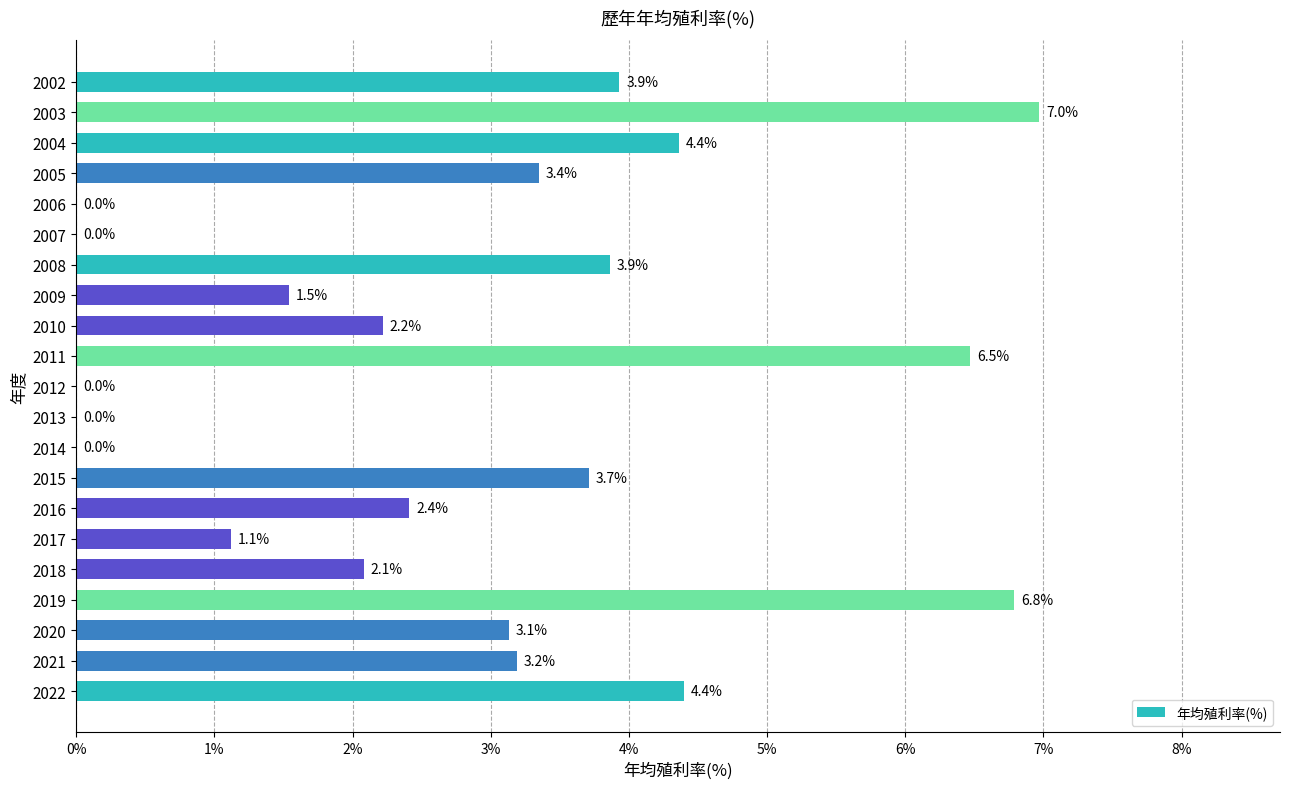

Count the number of data series in this chart.

1